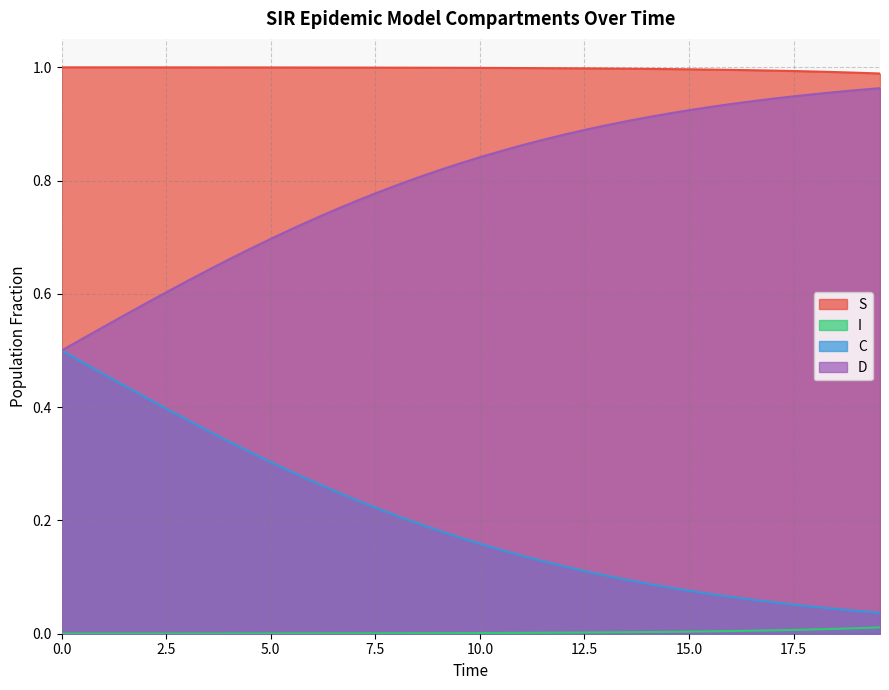

List the series in order of their overall mean, lowest first.

I, C, D, S